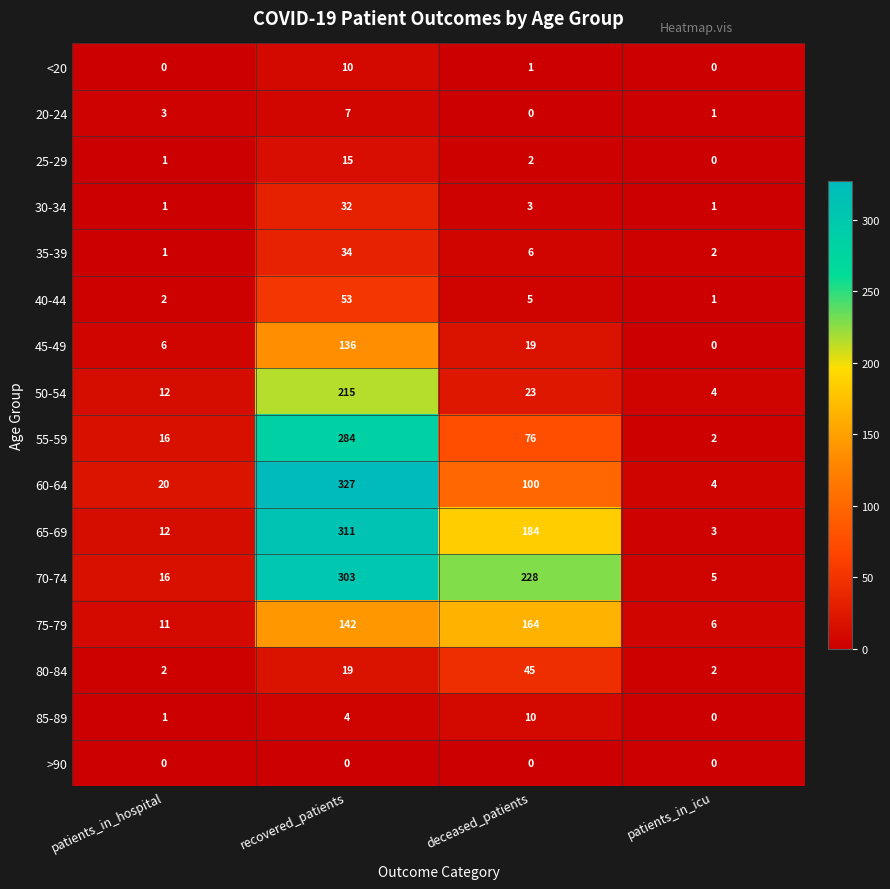

What is the highest value of the 40-44 series?

53